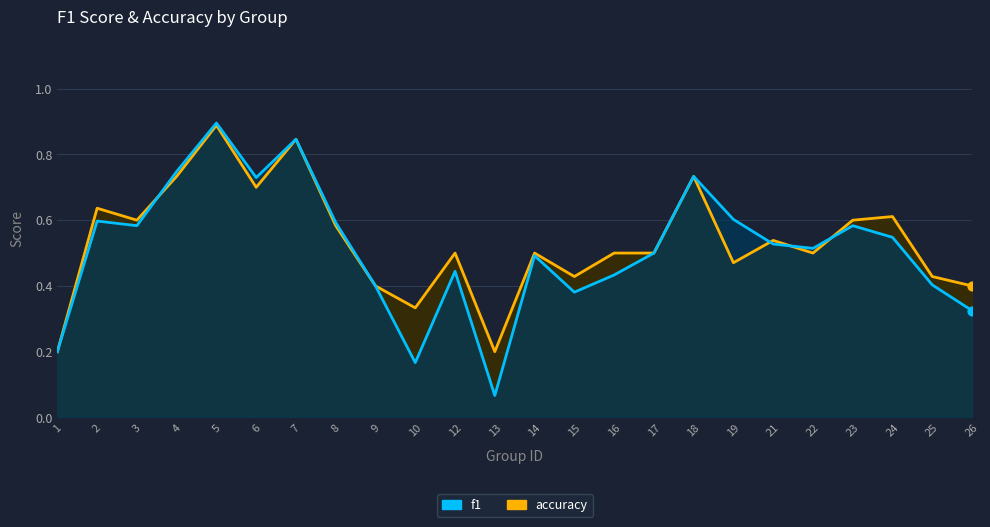

Which series contains the lowest Y value?

f1